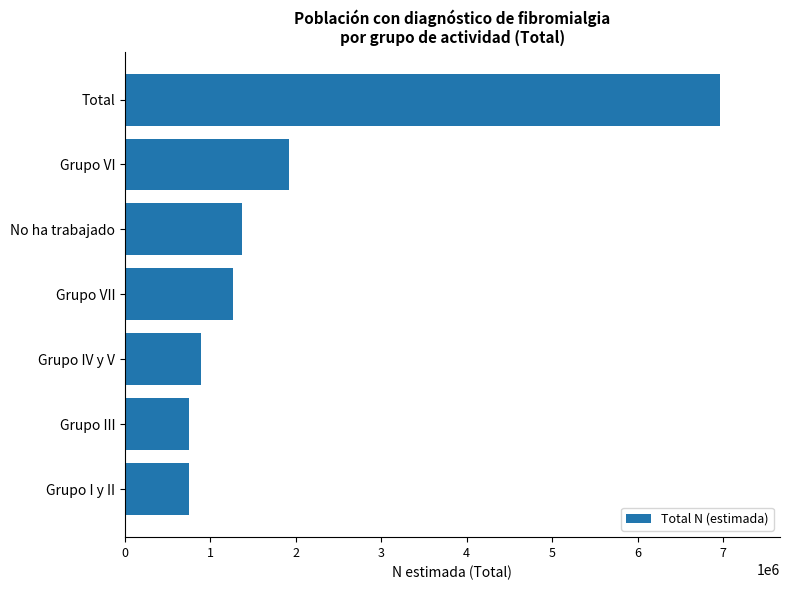

At which label is the value closest to 3859761?

Grupo VI